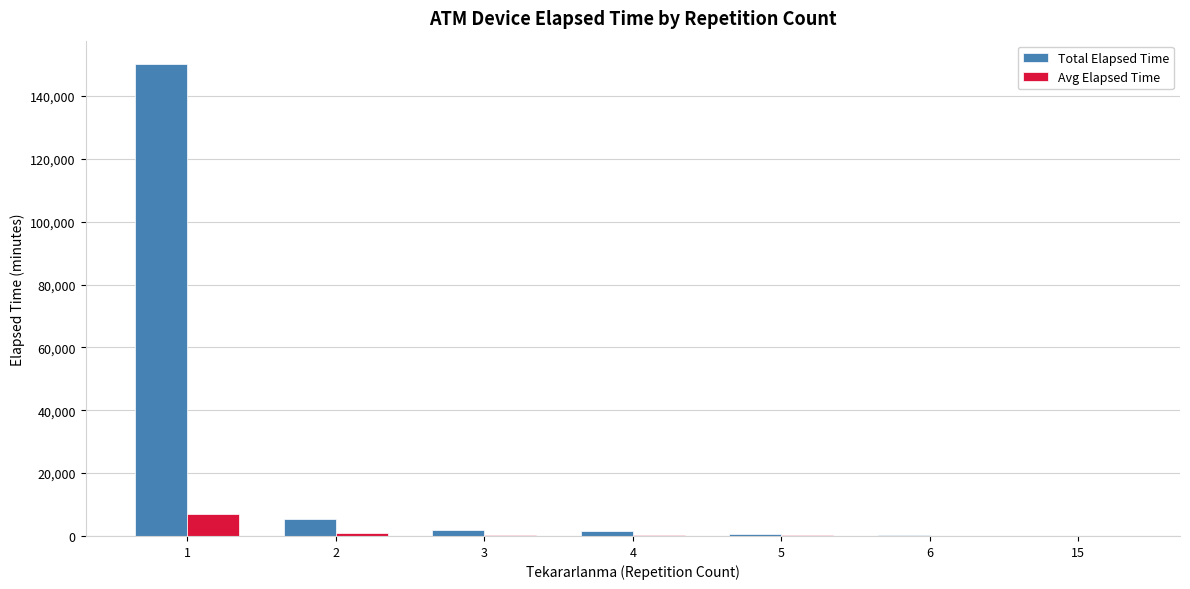

What is the sum of the Avg Elapsed Time values at 4 and 2?

1415